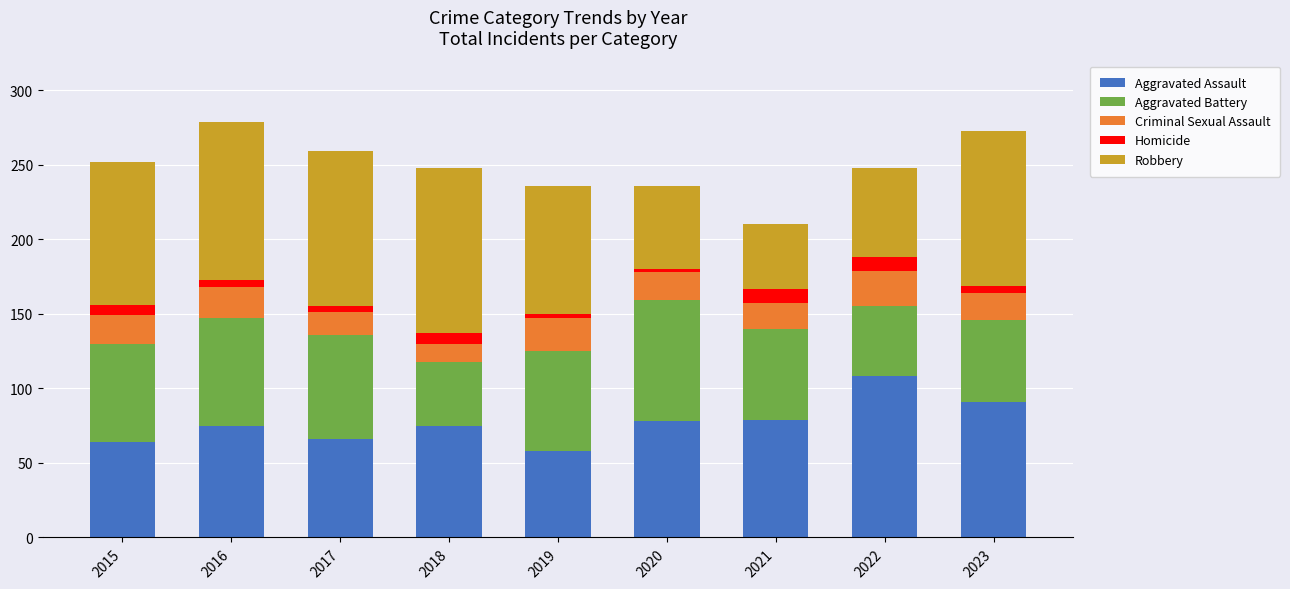

What is the average value of the Aggravated Assault series?

77